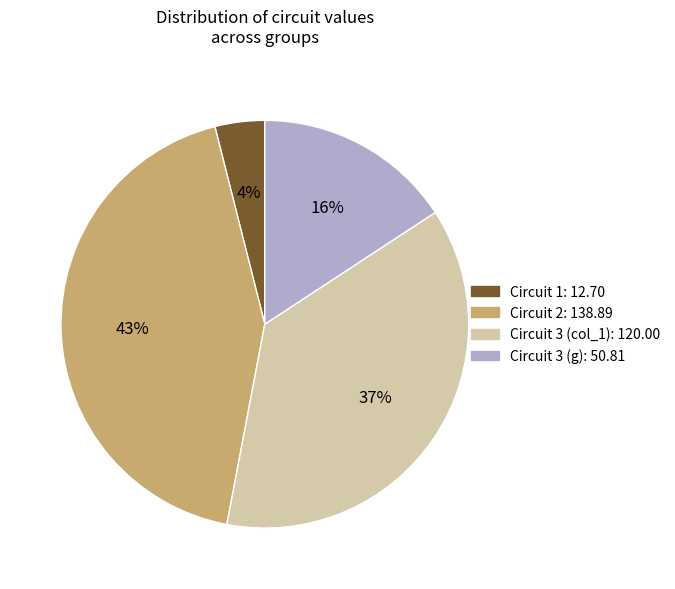

To the nearest percent, what is the average slice percentage?

25%